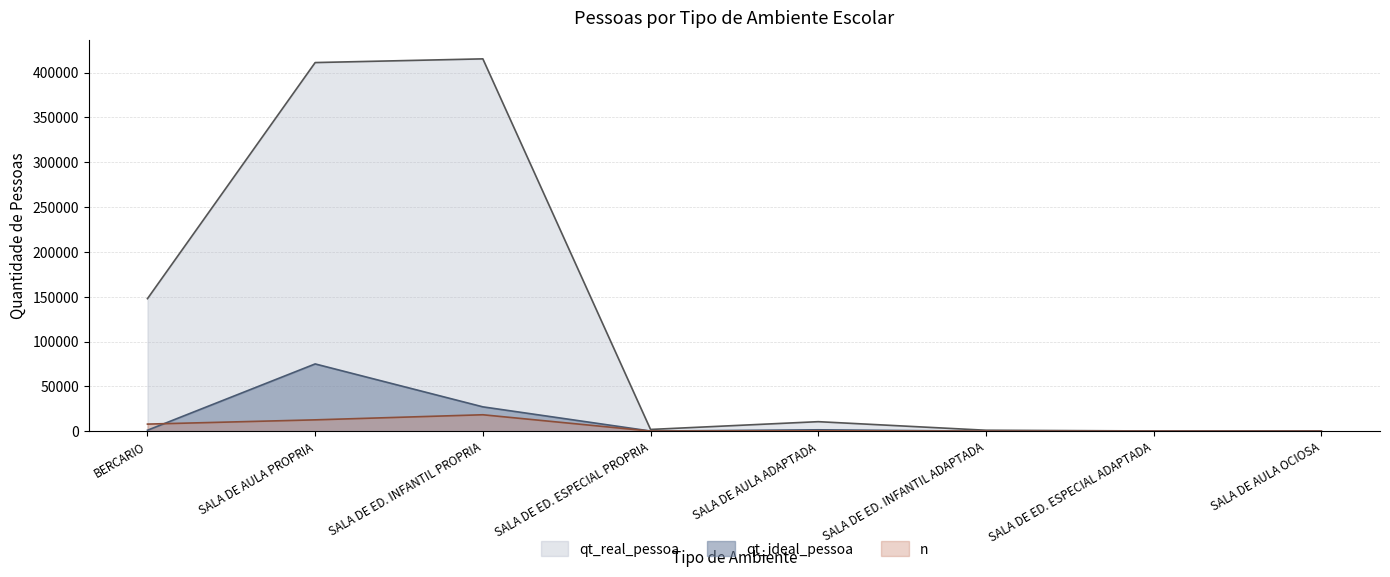

What is the difference between the maximum and second lowest values in the n series?

18334